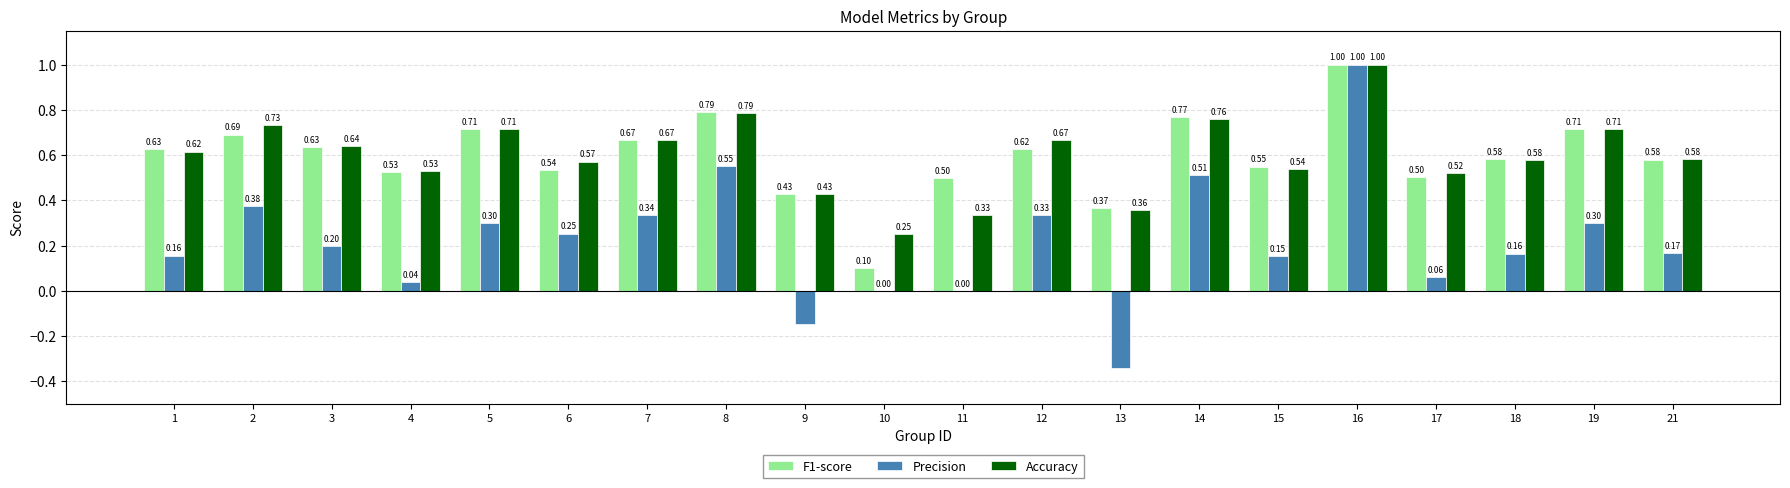

Which series changed the most between 2 and 3?

Precision